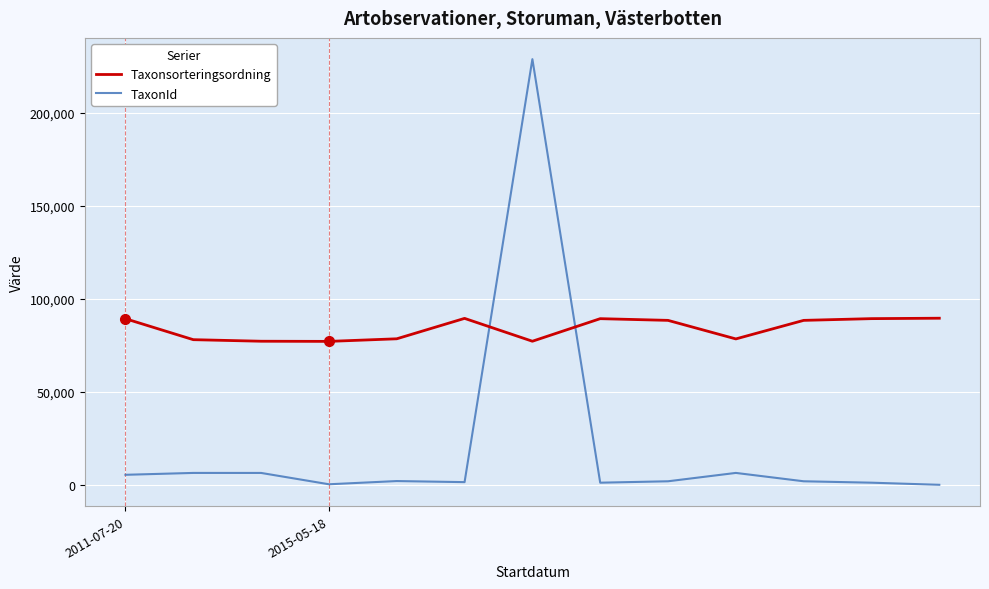

Which series has the widest spread of values?

TaxonId